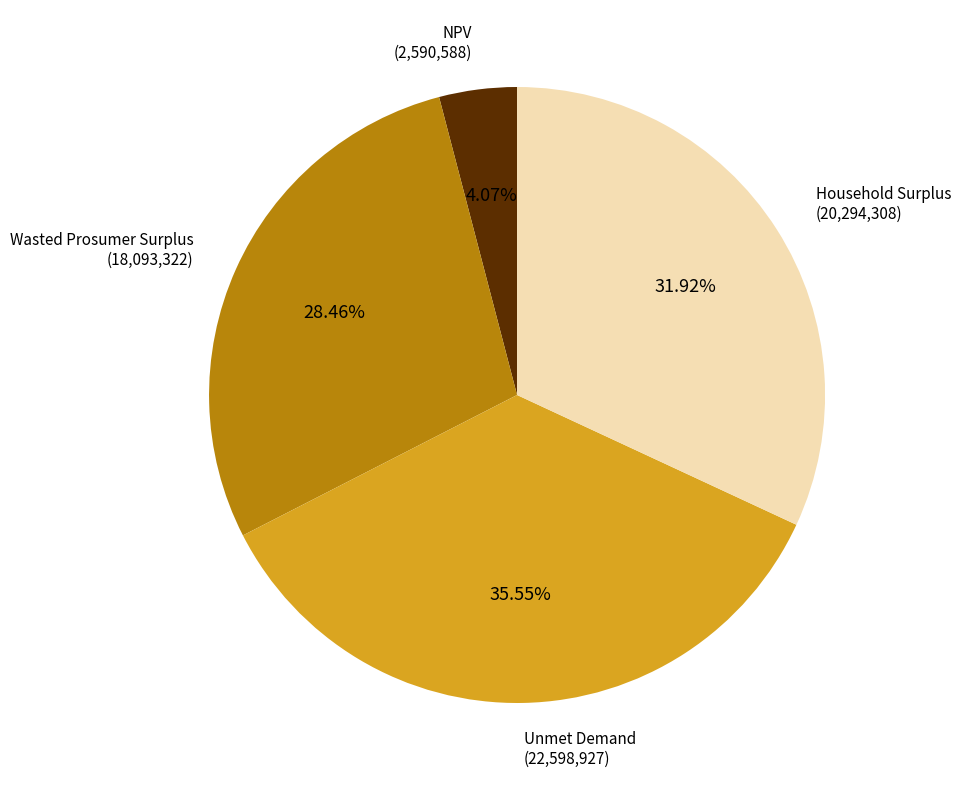

Does any single category account for the majority?

No